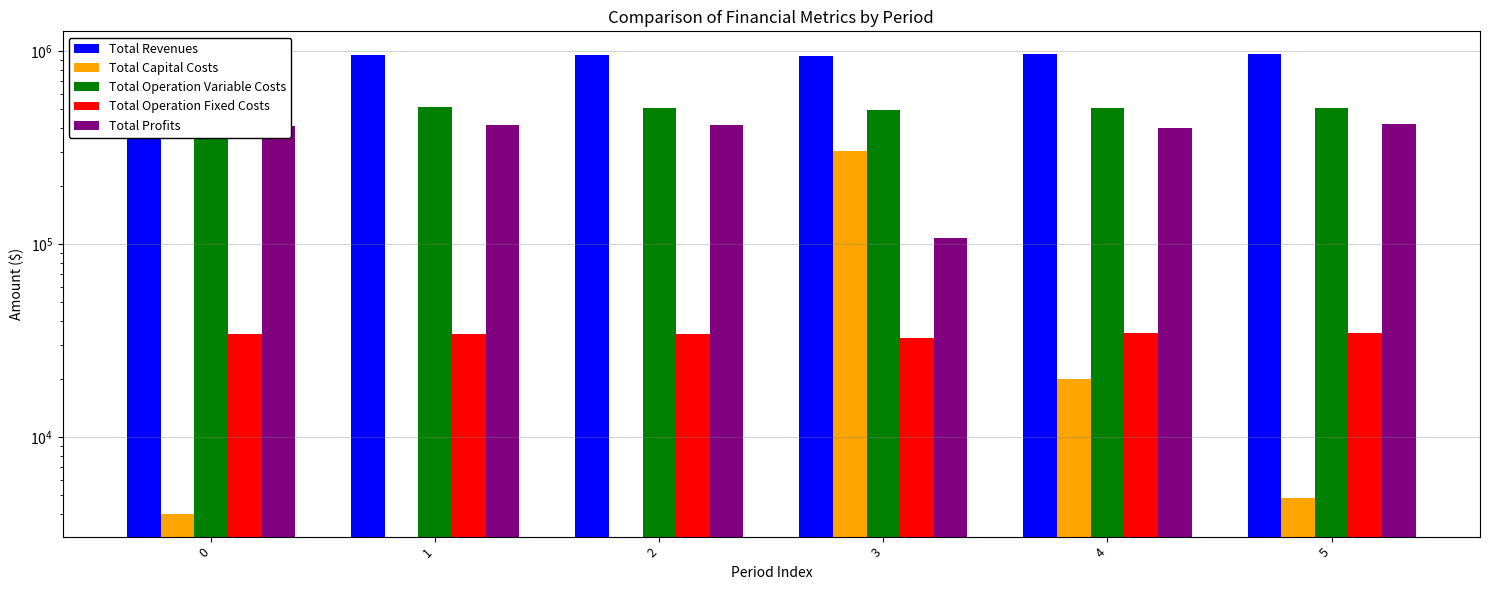

Reading right to left, transcribe all the data shown in this chart.

Total Revenues: 5=959349.9	4=958748.0	3=938737.9	2=955396.0	1=955396.0	0=955396.0
Total Capital Costs: 5=4800.0	4=20000.0	3=304000.0	2=0.0	1=0.0	0=4000.0
Total Operation Variable Costs: 5=504171.0	4=505621.1	3=495189.3	2=507184.8	1=508984.4	0=510781.5
Total Operation Fixed Costs: 5=34552.4	4=34468.3	3=32366.6	2=34047.9	1=34047.9	0=34047.9
Total Profits: 5=415826.6	4=398658.7	3=107182.1	2=414163.3	1=412363.7	0=406566.5